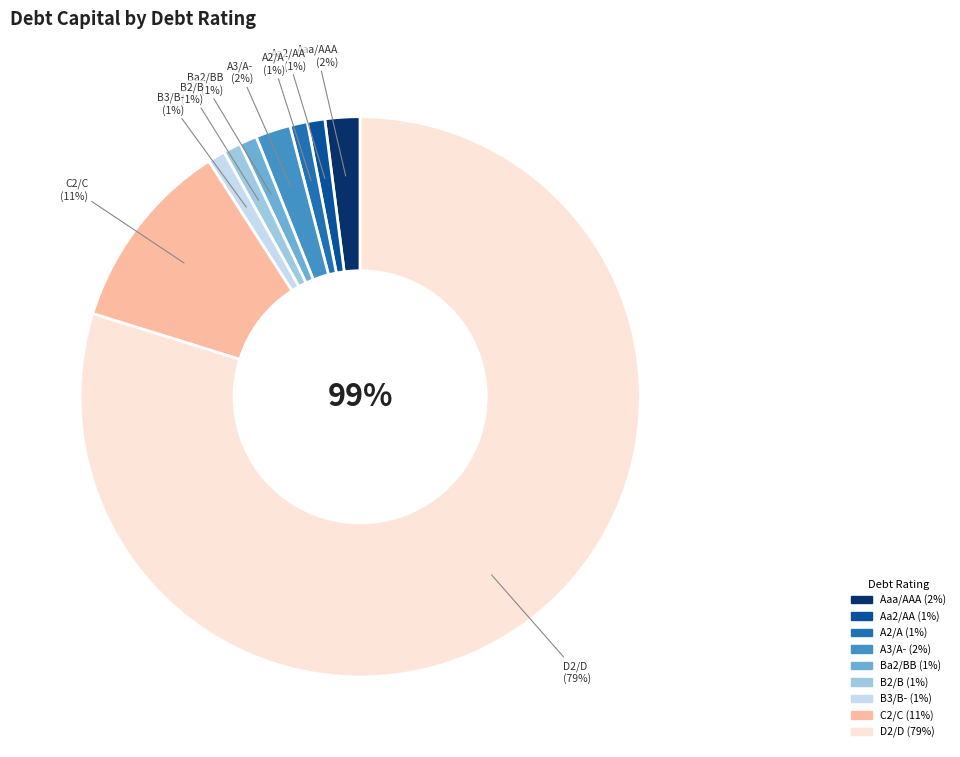

How many segments does this pie chart have?

9